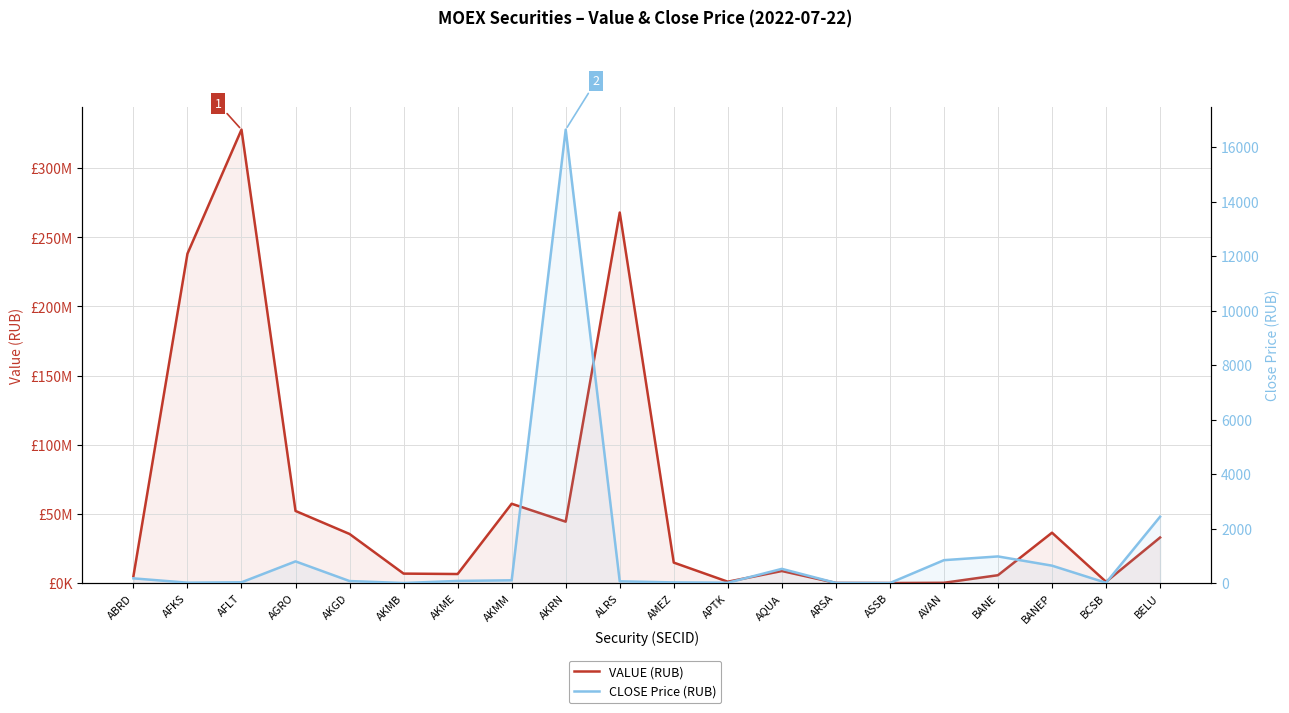

What is the total value across all series at AFKS?

238171112.1